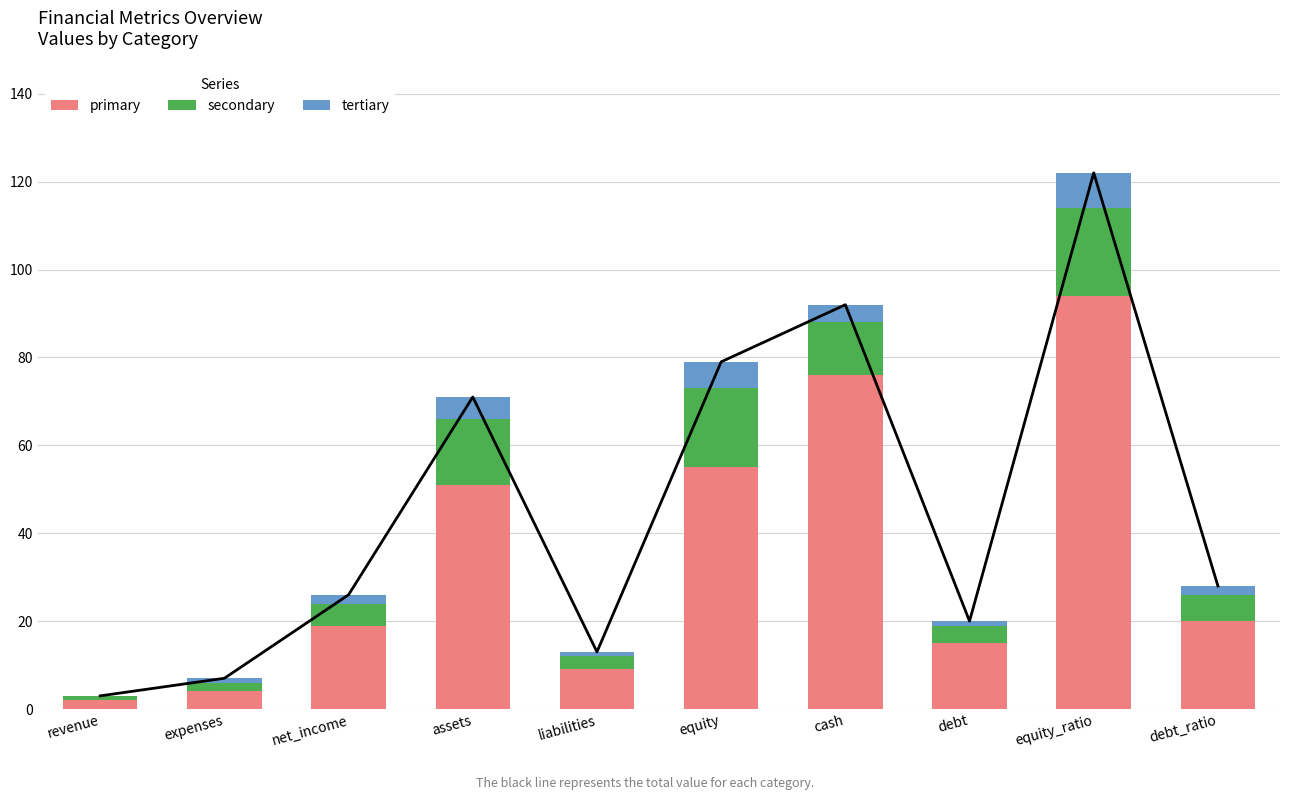

How many values in the tertiary series exceed 2?

4